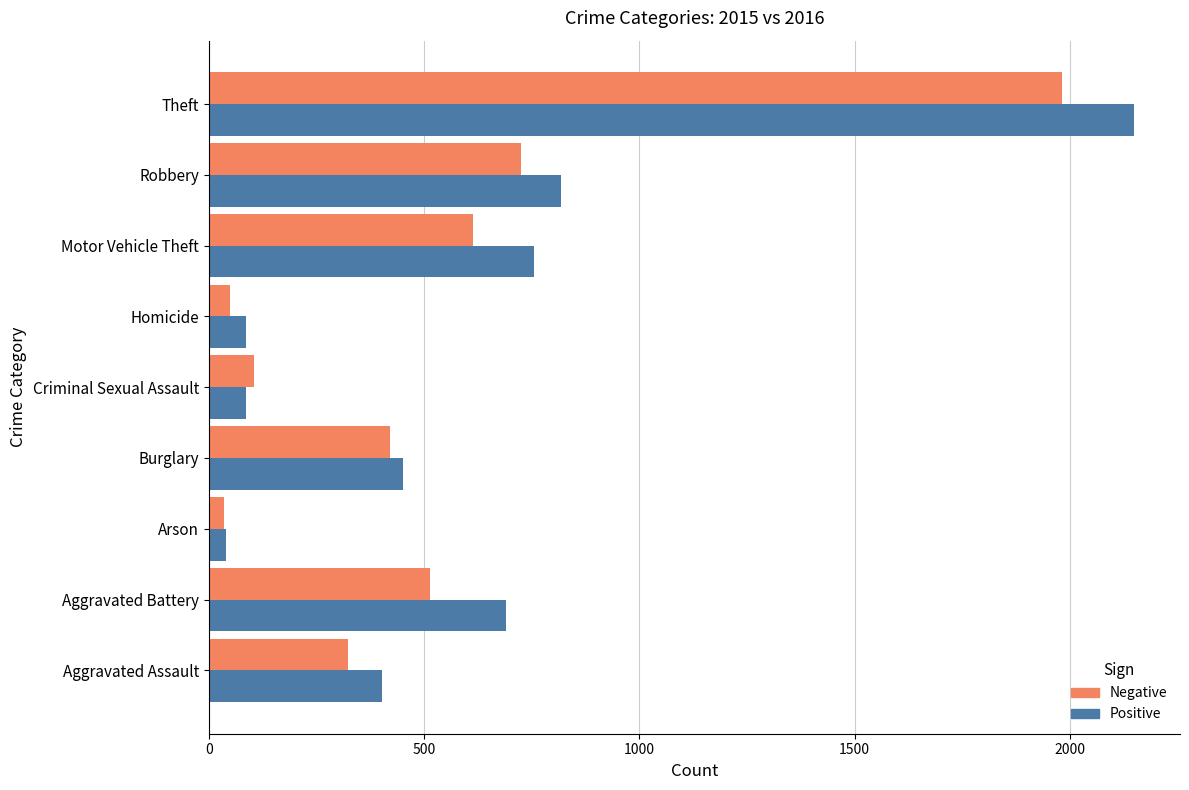

What is the total value across all series at Burglary?

873